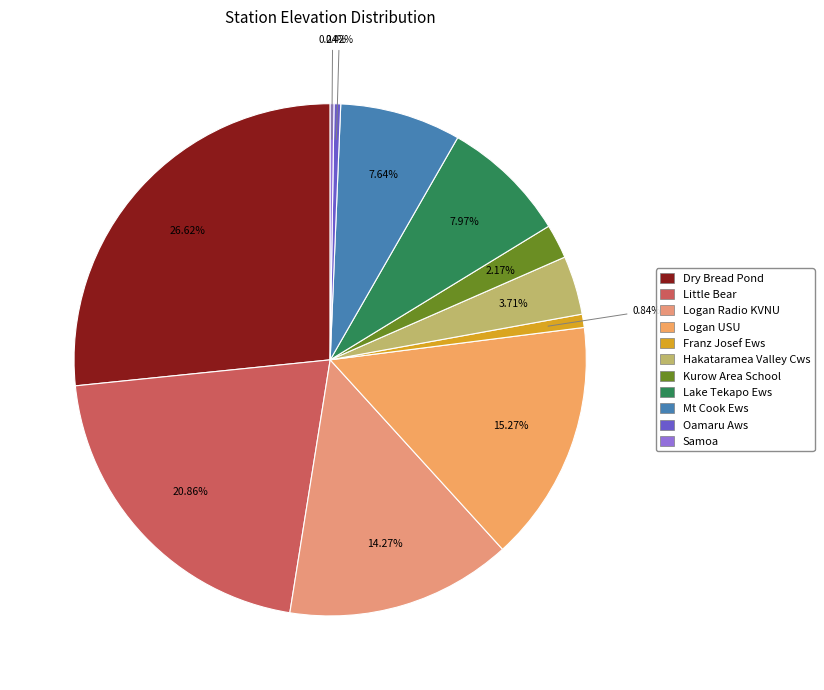

Which category has the biggest portion of the pie?

Dry Bread Pond